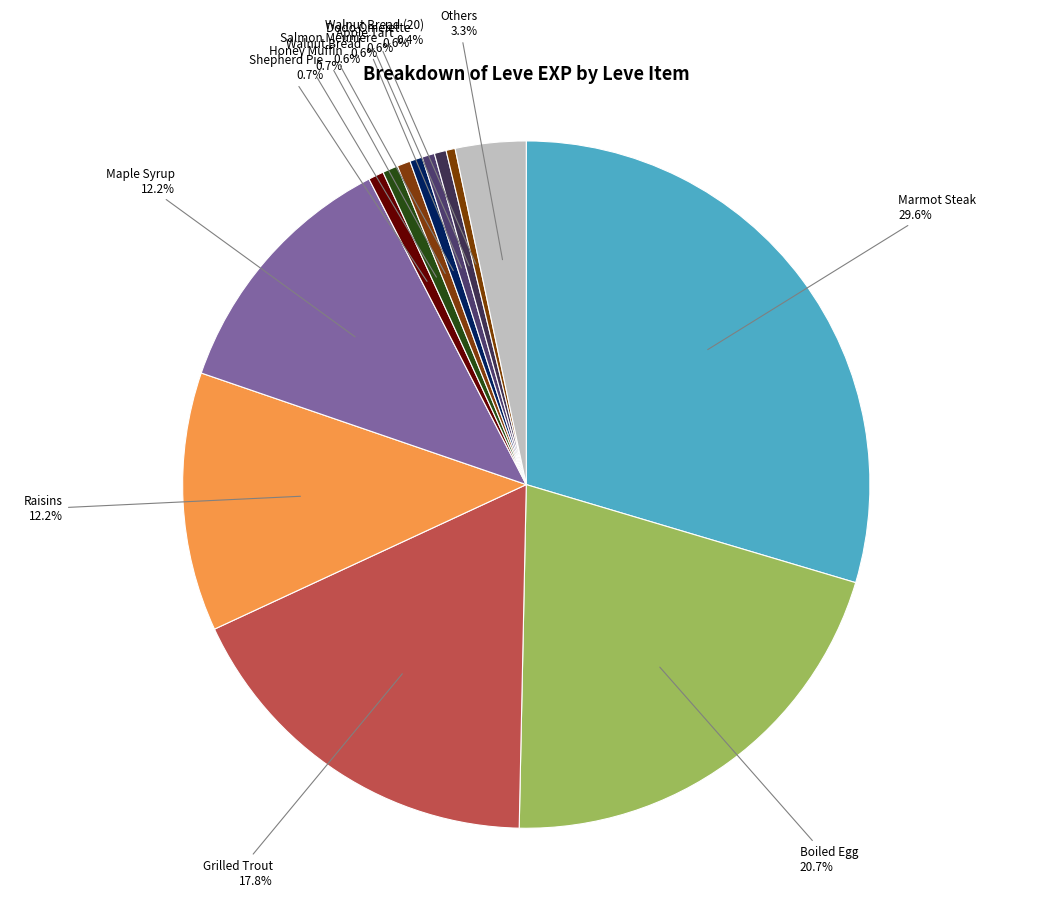

How many segments does this pie chart have?

13